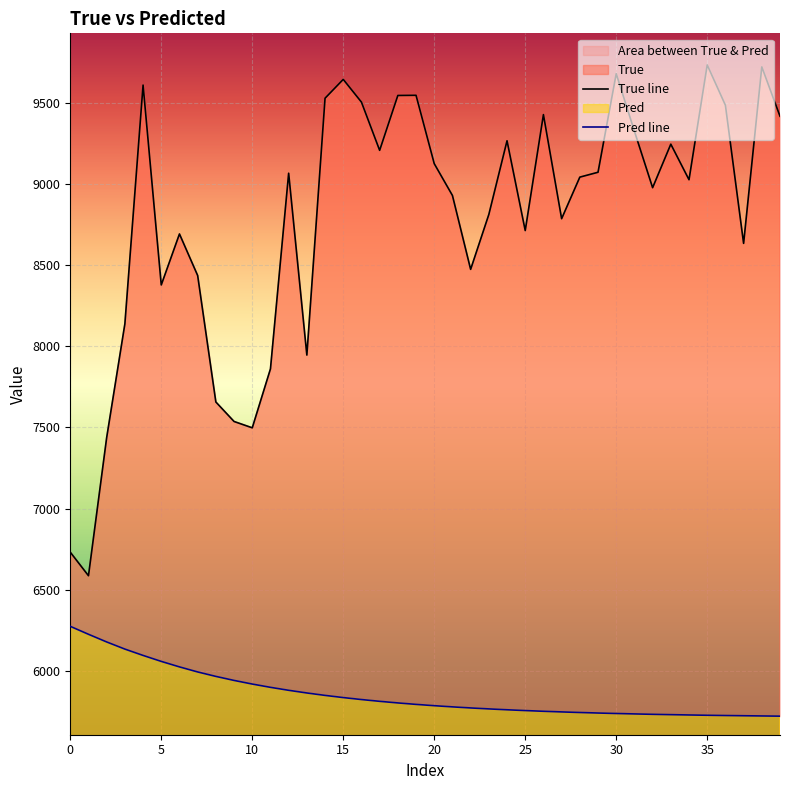

True or false: True and Pred cross at least once.

False